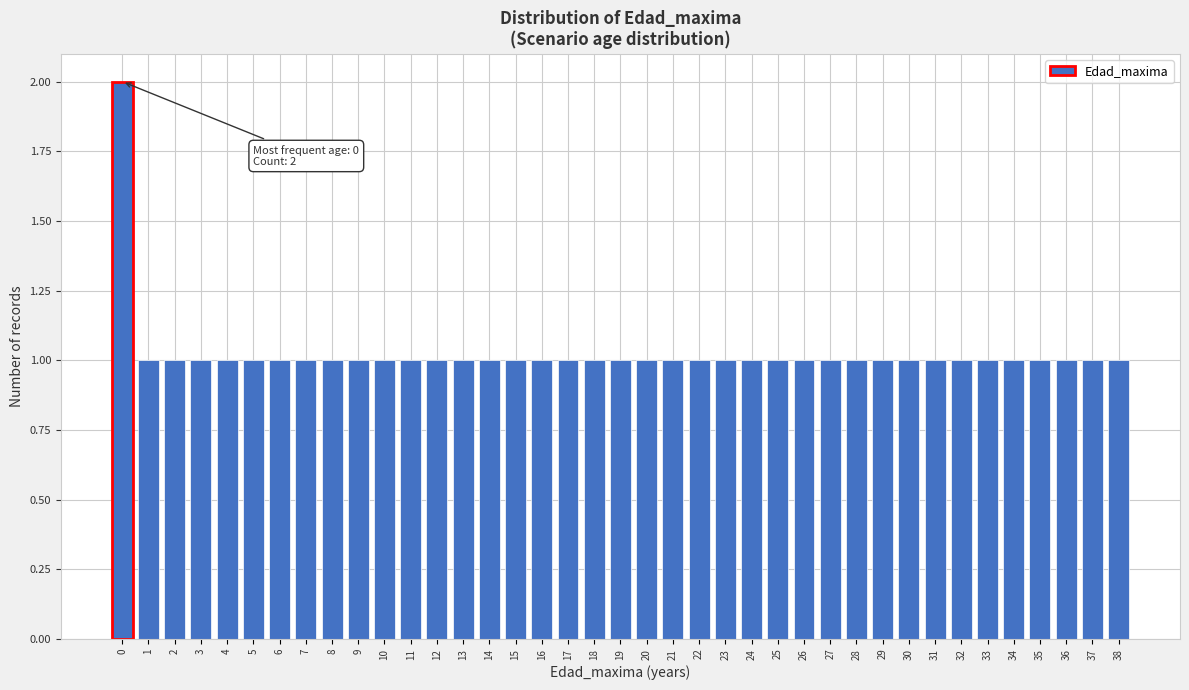

Which range on the x-axis has the tallest bar?

-0.5 to 0.5